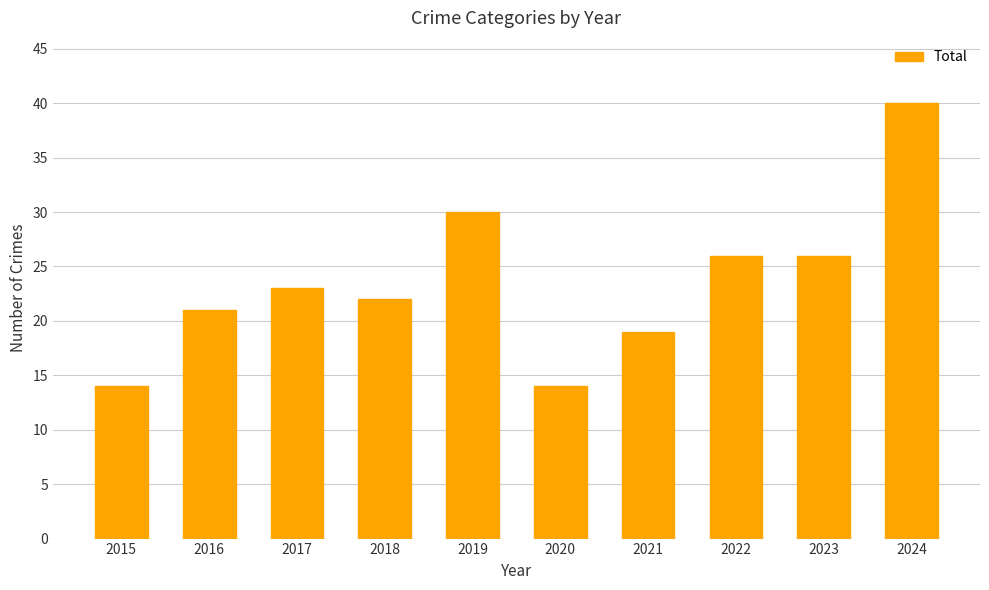

The value at 2023 is 26. True or false?

True